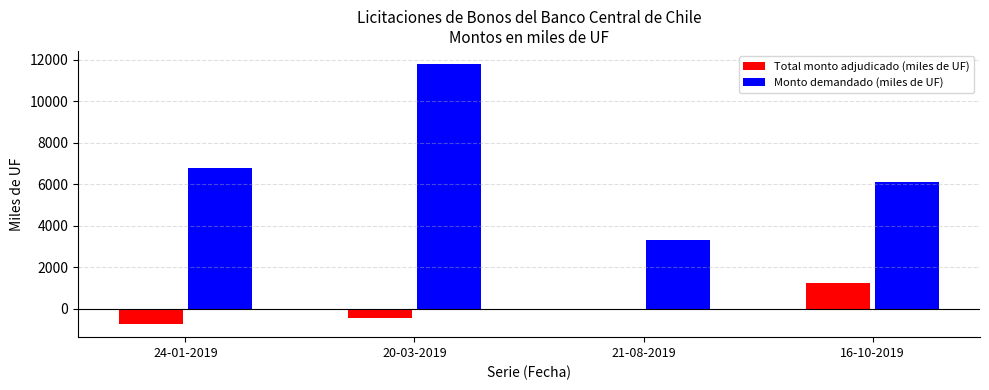

Reading right to left, what are all the values shown in this chart?

Total monto adjudicado (miles de UF): 16-10-2019=1250	21-08-2019=-70	20-03-2019=-450	24-01-2019=-730
Monto demandado (miles de UF): 16-10-2019=6130	21-08-2019=3340	20-03-2019=11800	24-01-2019=6770